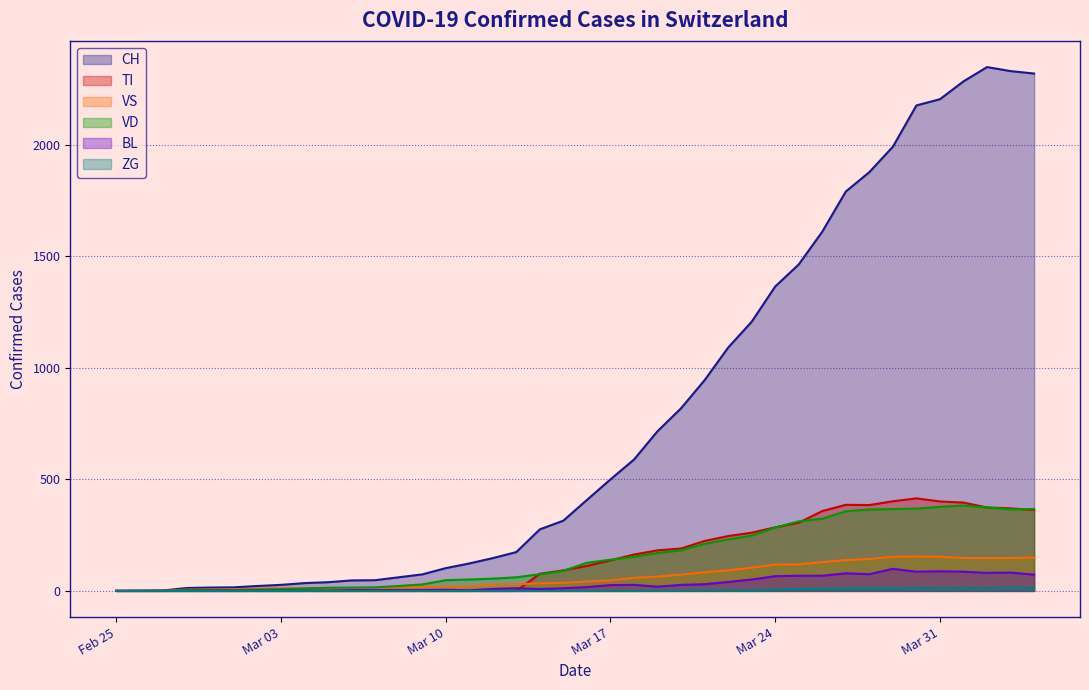

What is the sum of all BL values?

1259